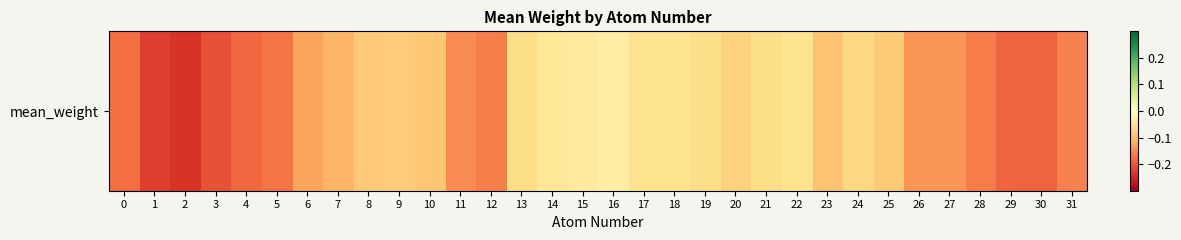

What is the difference between the values at 17 and 4?

0.1